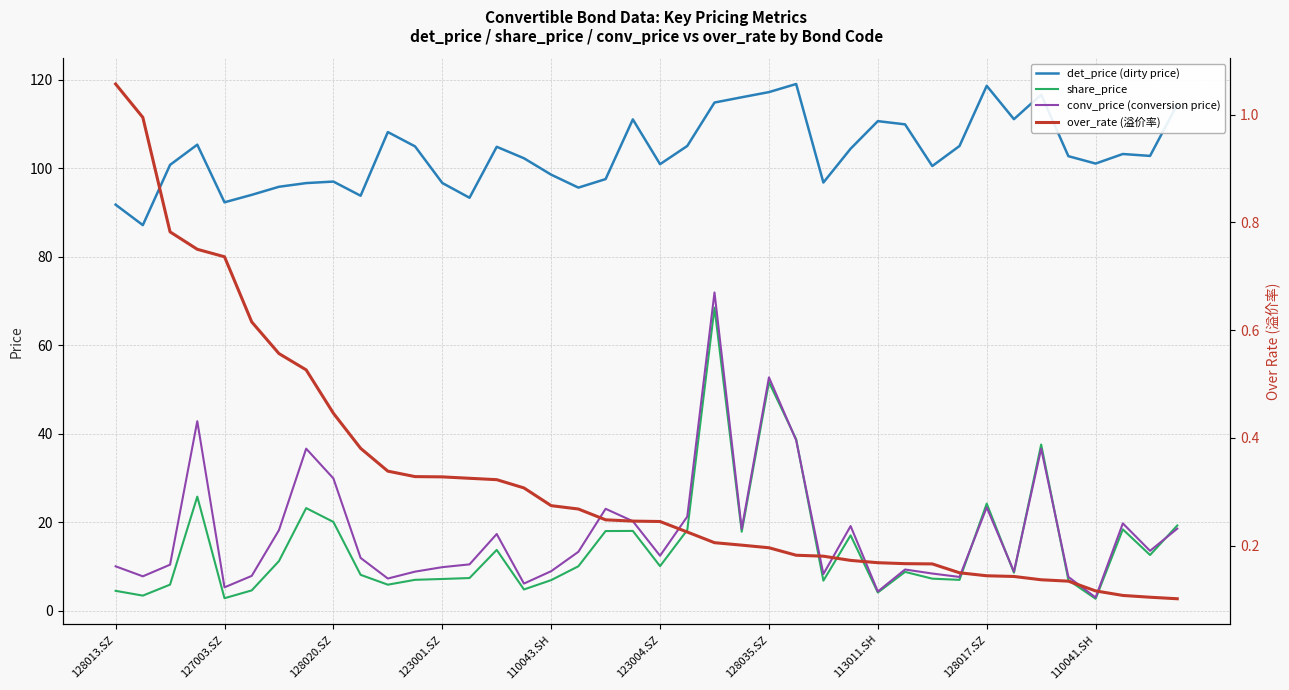

True or false: share_price and det_price (dirty price) intersect in this chart.

False